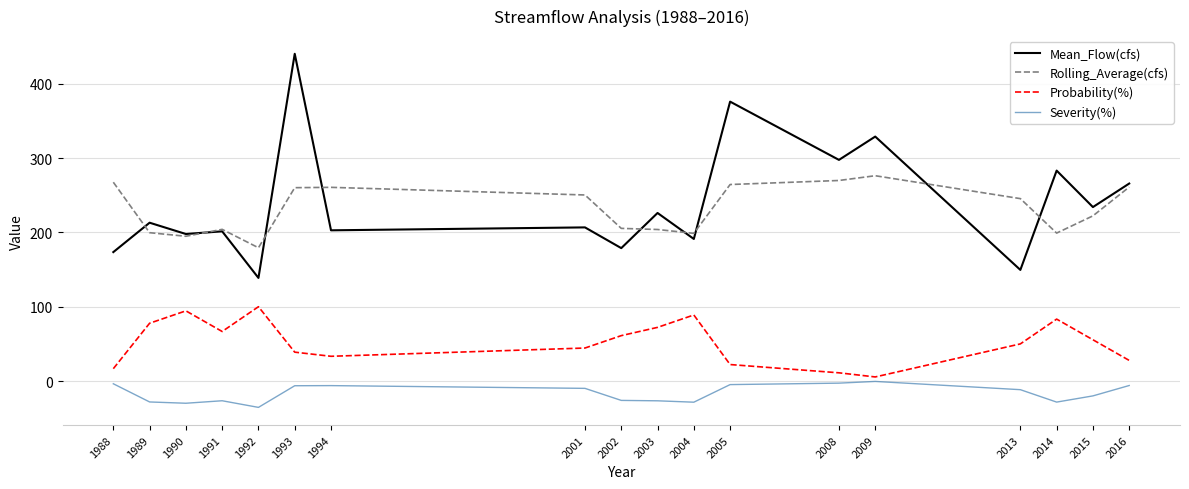

What is the highest value of the Probability(%) series?

100.0